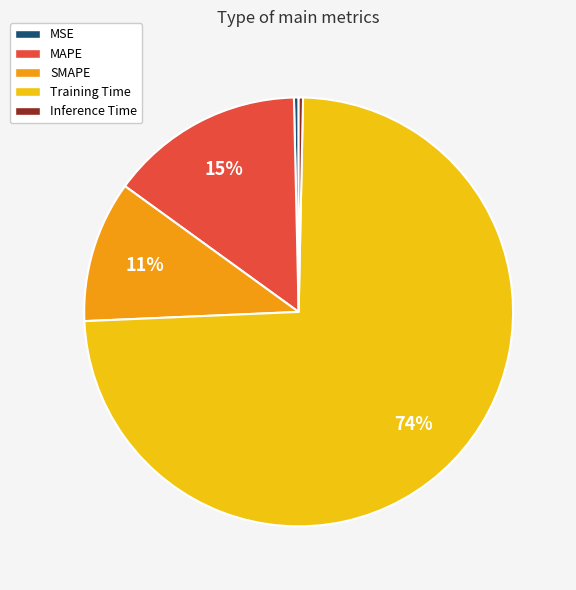

Does Training Time represent more than half of the total?

Yes